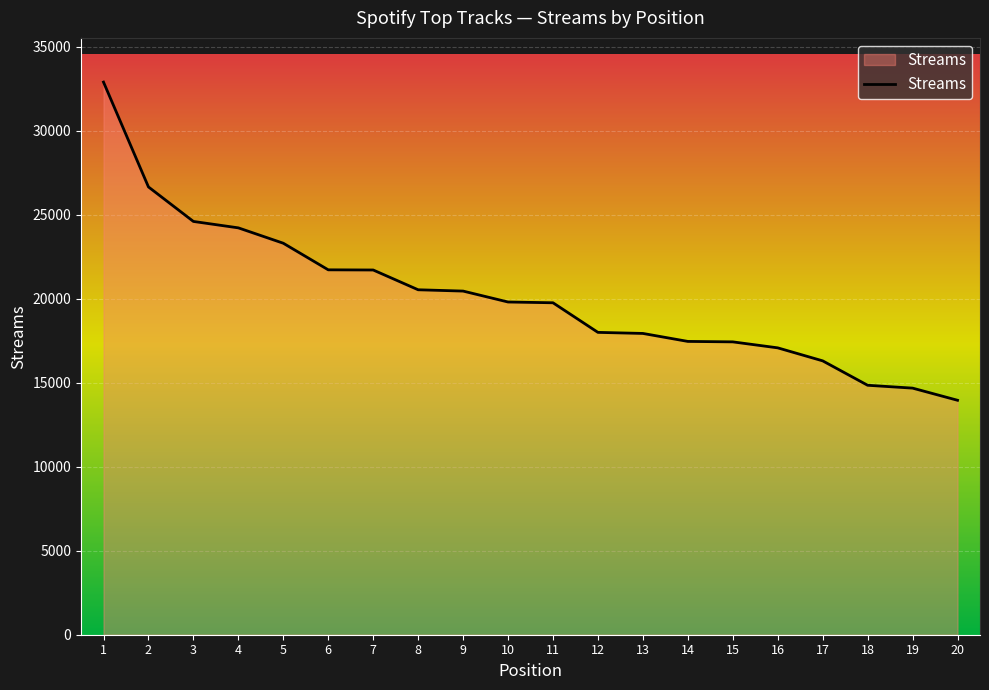

What is the minimum value shown in the chart?

13955